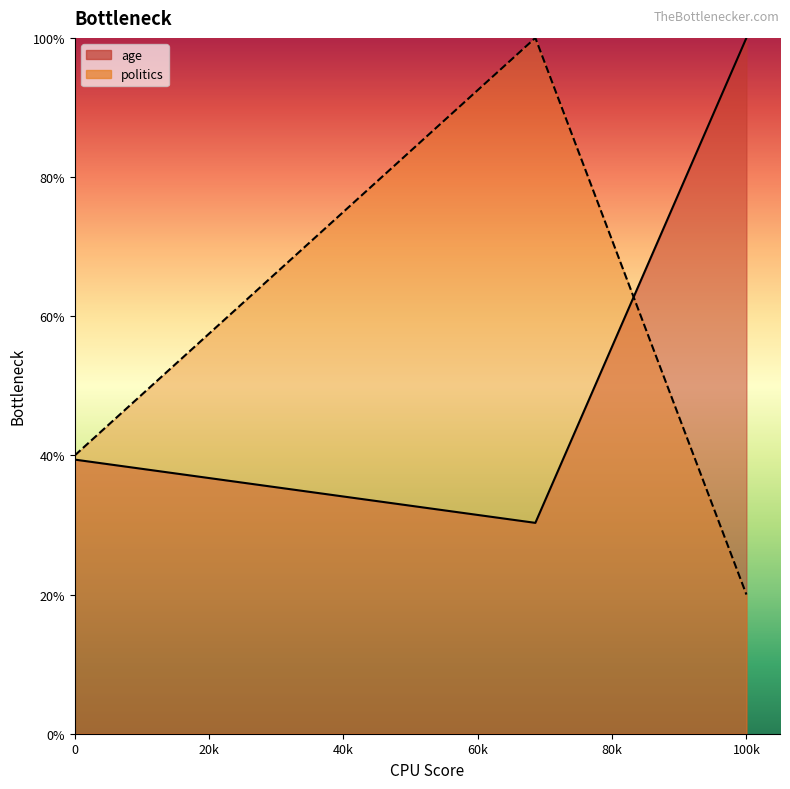

Is the value of politics at 19291 greater than the value of age at 19291?

Yes